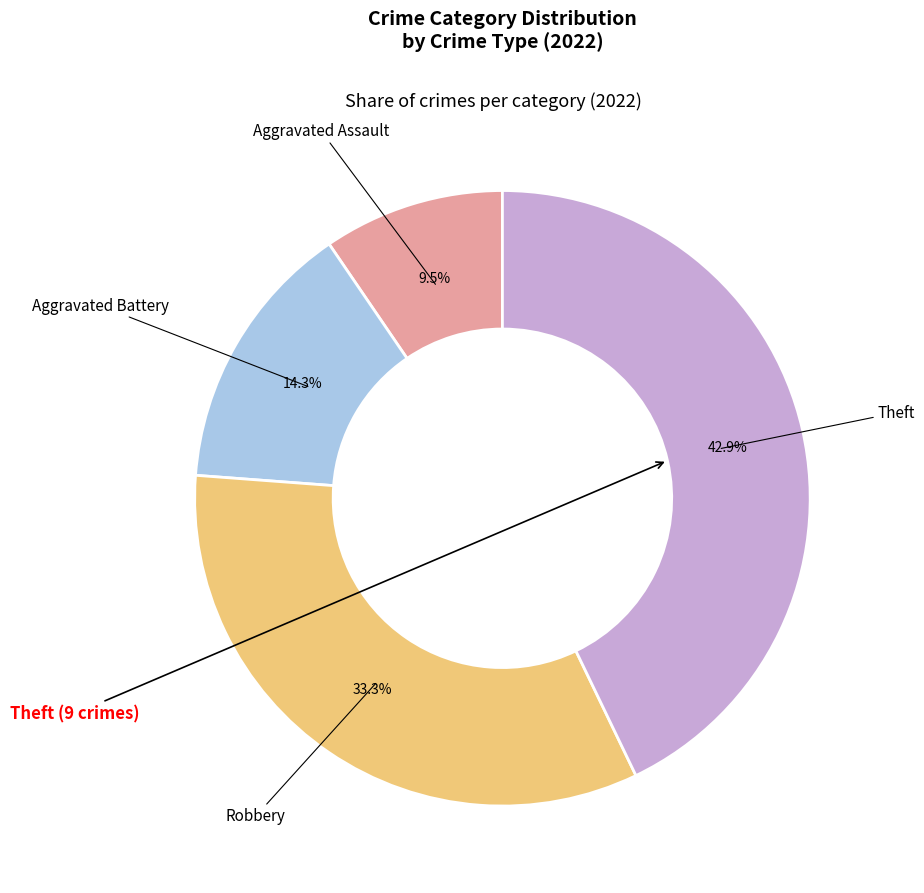

To the nearest percent, what is the difference between the largest and smallest slice percentages?

33%